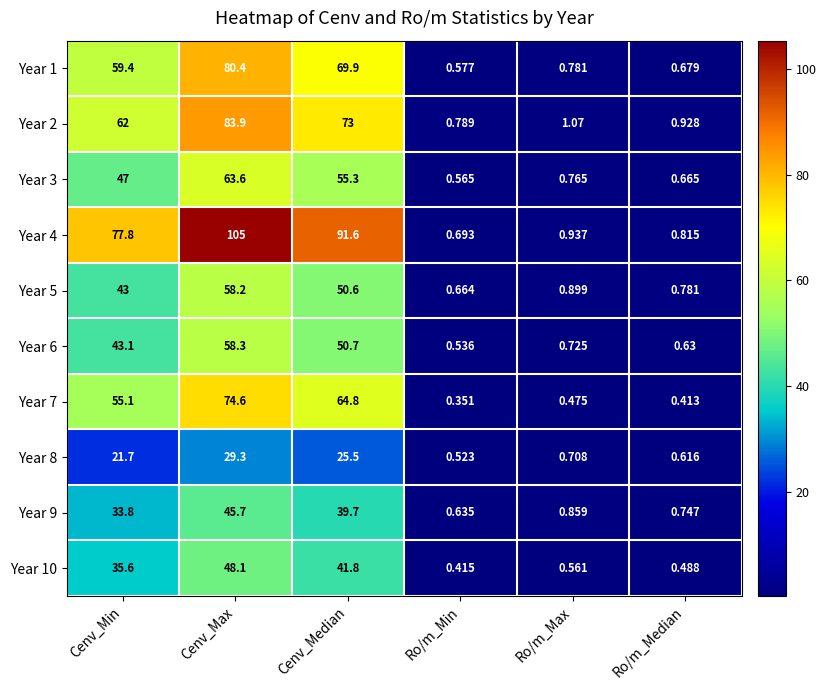

Count the number of data series in this chart.

10